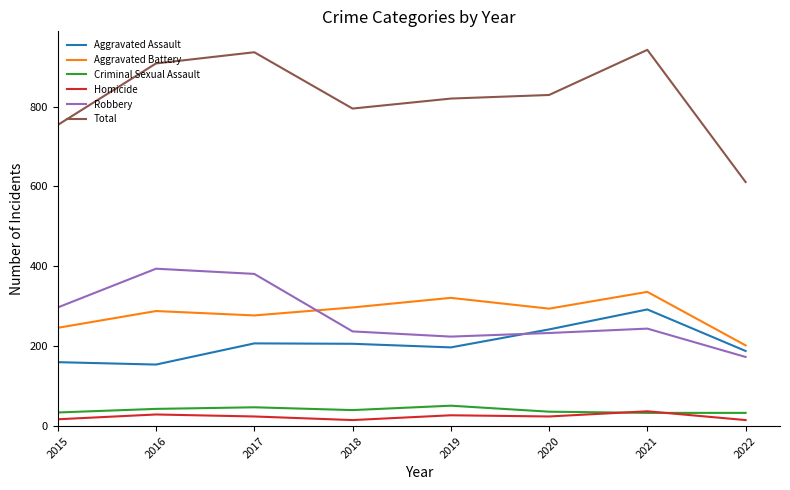

At which label is Aggravated Battery closest to 269?

2017